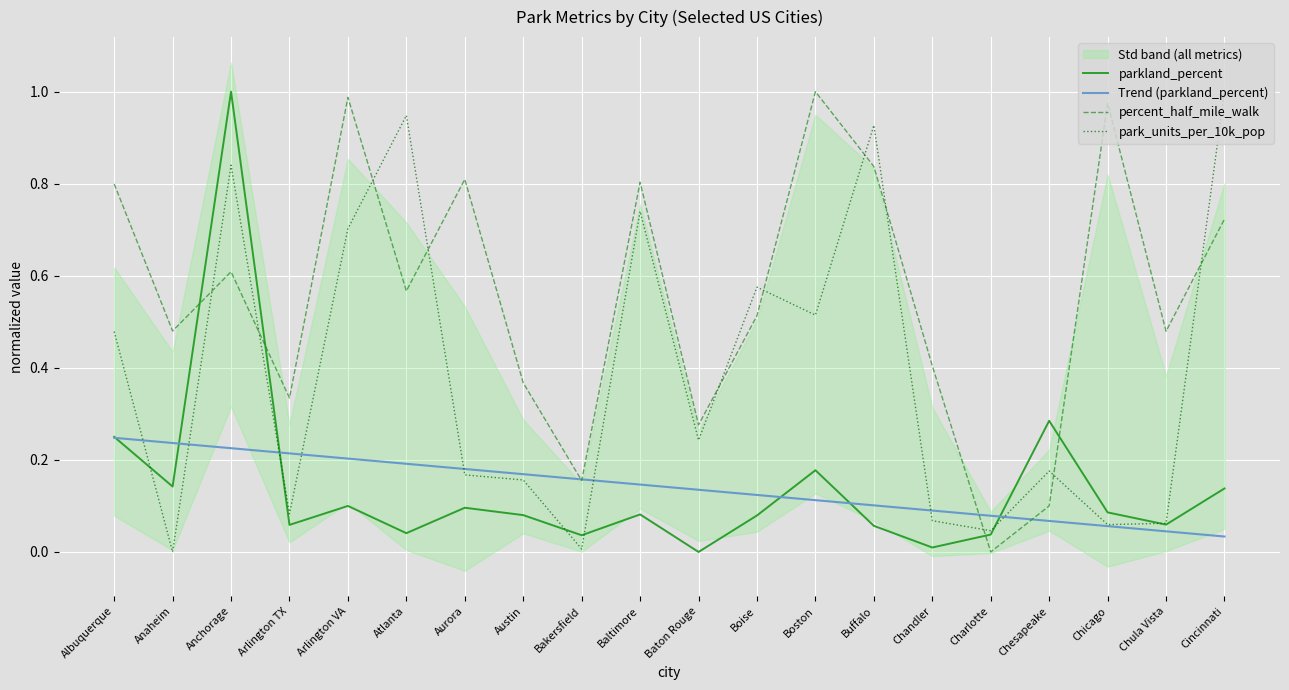

What value does the Trend (parkland_percent) series have at Arlington TX?

0.2